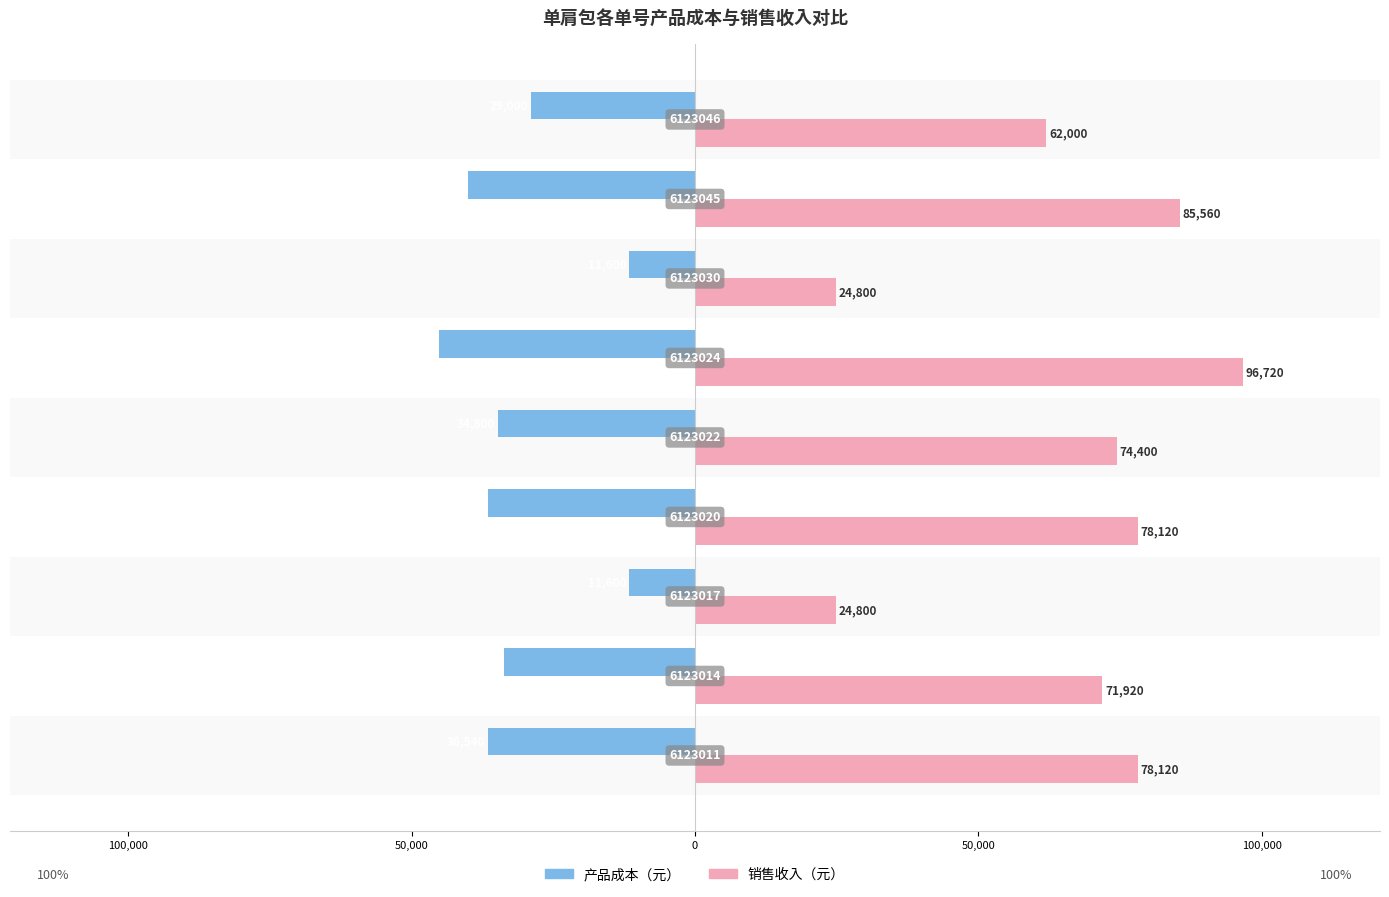

What are all the series names shown in the legend?

产品成本（元）, 销售收入（元）